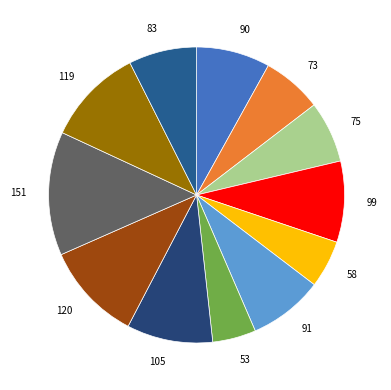

The 105 slice represents 3% of the pie. True or false?

False